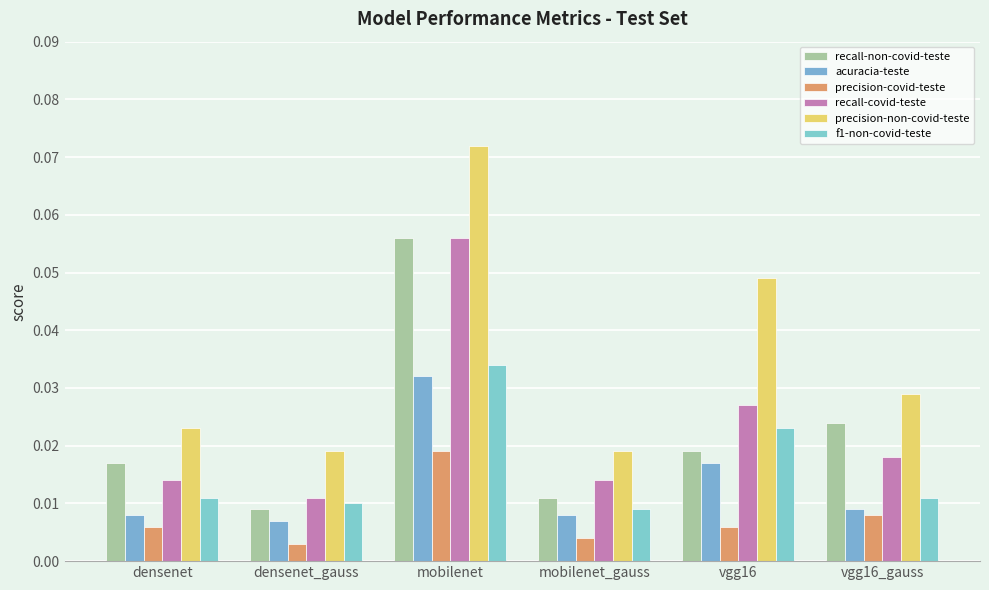

How many groups of bars are there?

6